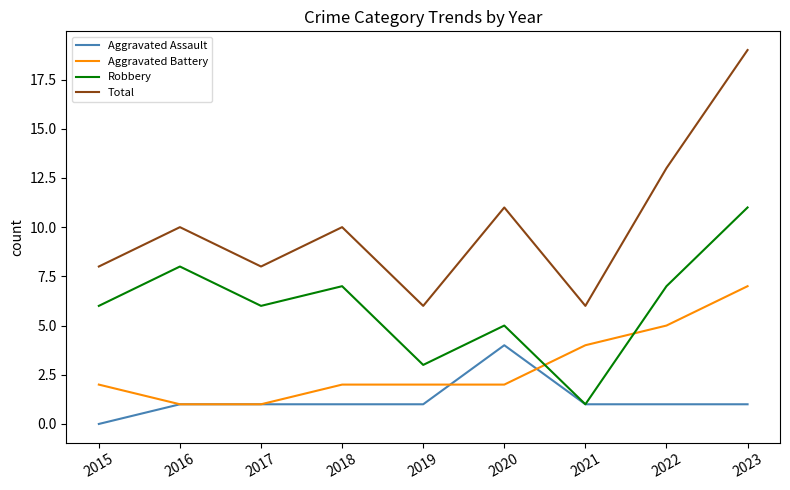

Which series has the largest total across all categories?

Total